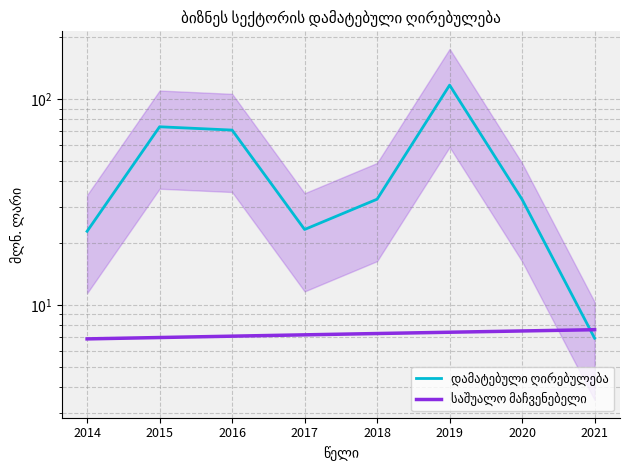

Which series has the largest total across all categories?

დამატებული ღირებულება